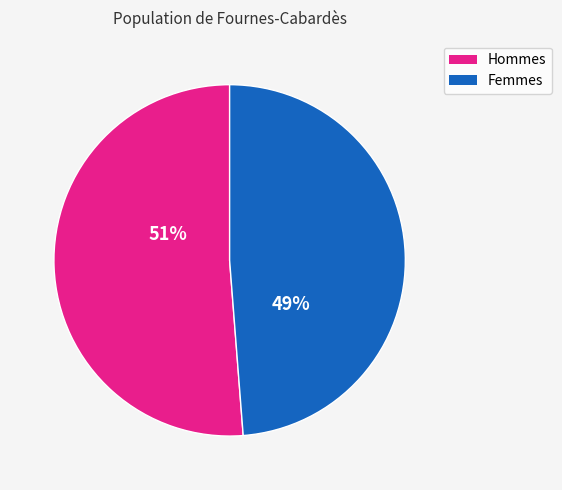

Is there a majority slice in this chart?

Yes